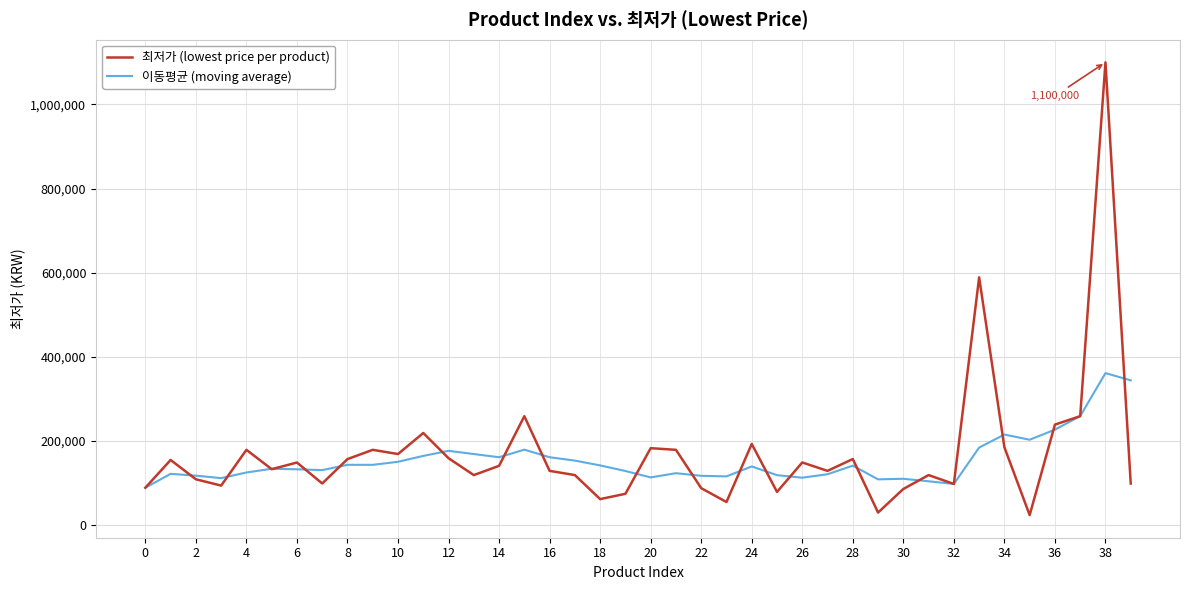

At how many categories does at least one series exceed 797915?

1